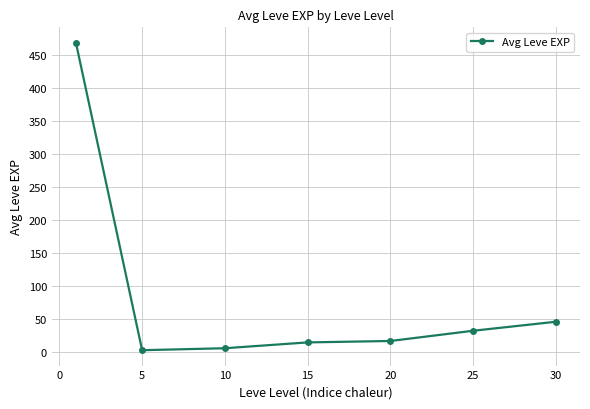

What is the greatest value displayed?

468.5